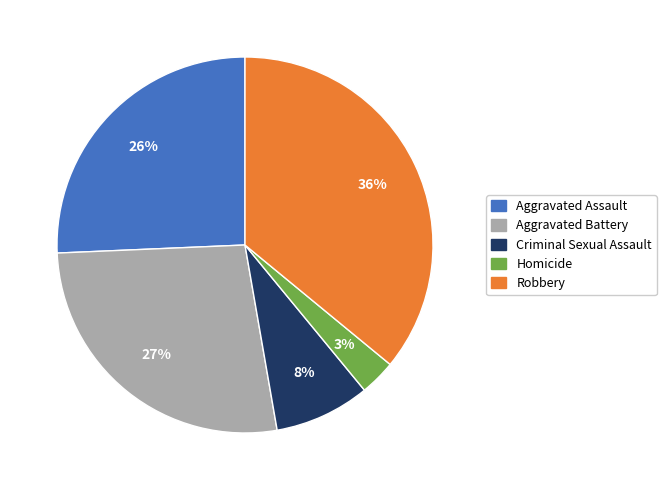

The Aggravated Battery slice represents 27% of the pie. True or false?

True